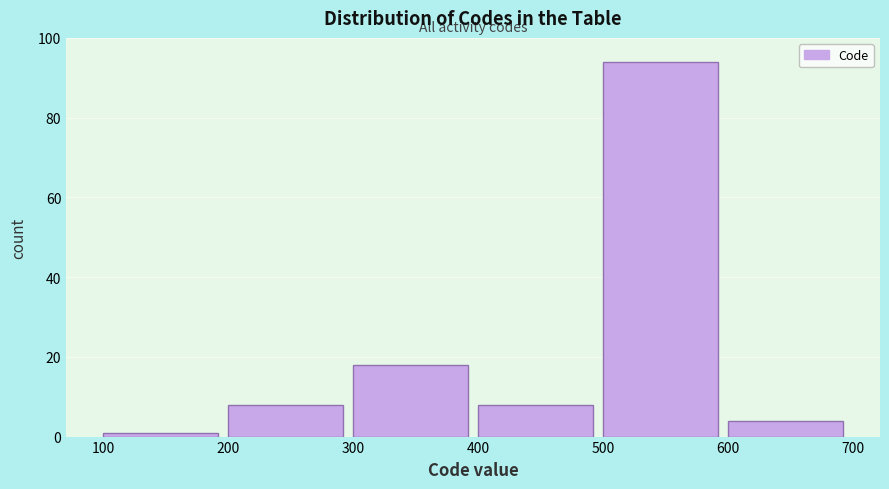

Reading left to right, transcribe this chart: for each bar, give the range it covers on the x-axis and its height. The values are not printed on the chart, so give them approximately, as read against the axis.

100 to 200: under 2
200 to 300: 8
300 to 400: 18
400 to 500: 8
500 to 600: 94
600 to 700: 4